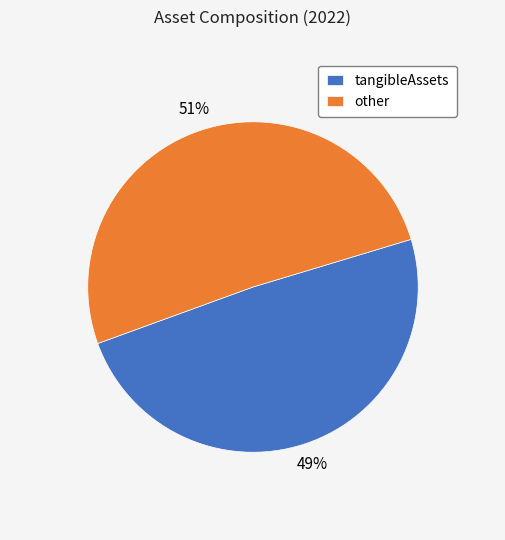

Count the number of slices in the pie.

2